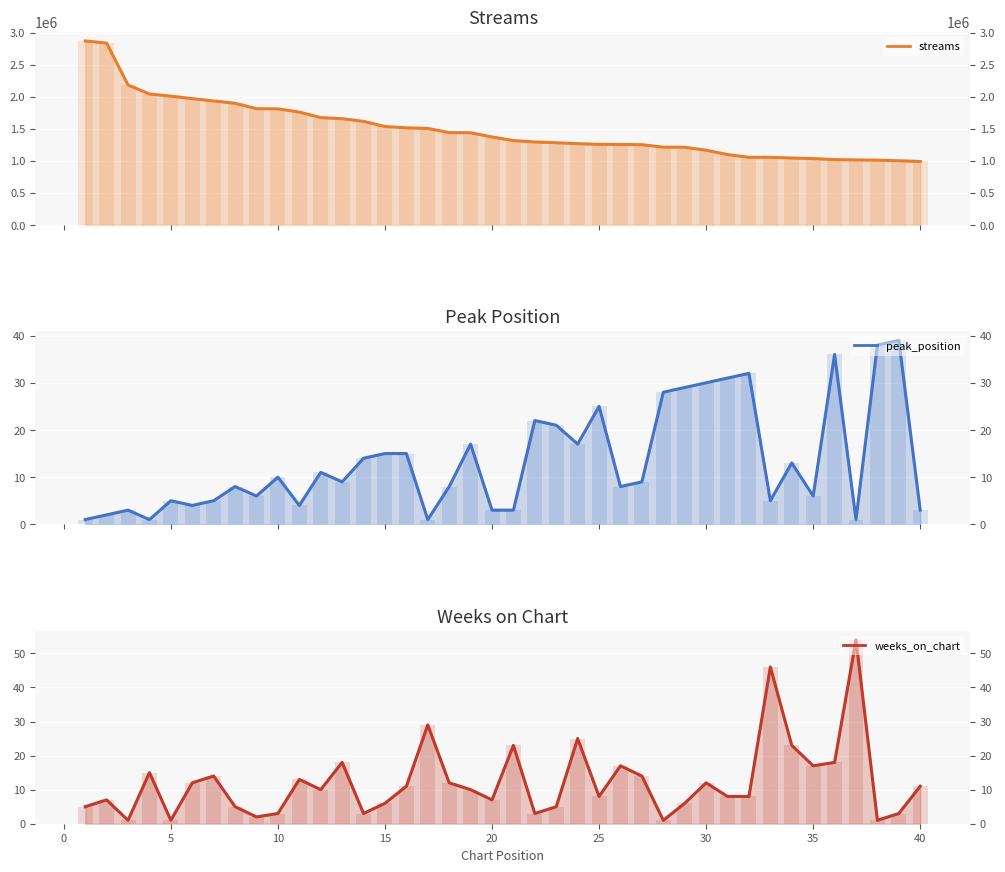

What is the value of the peak_position bar at the 30th from the left?

30